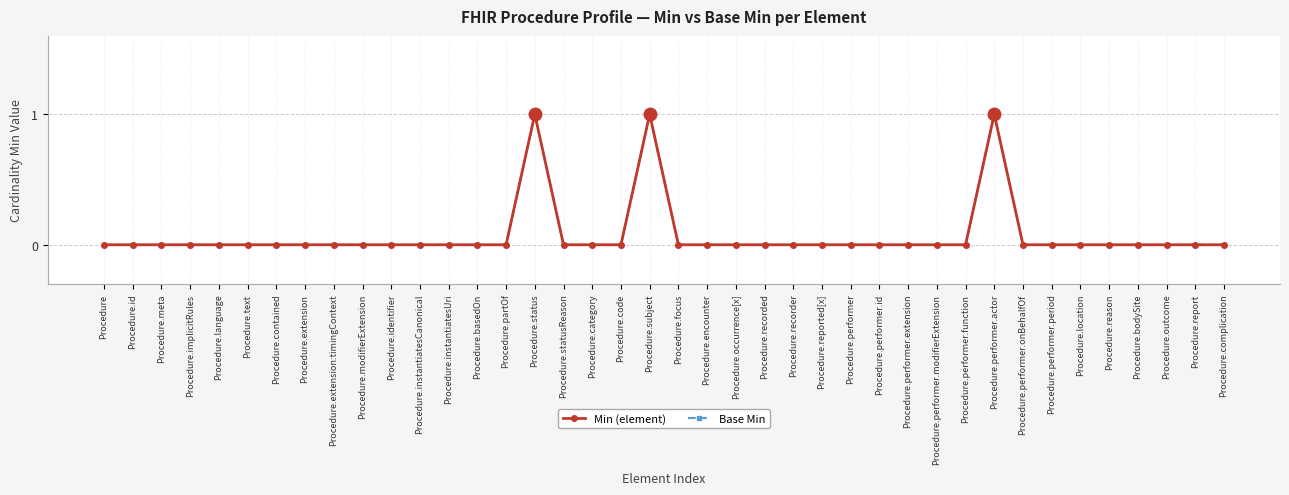

Reading left to right, what are all the values shown in this chart?

Min (element): Procedure=0	Procedure.id=0	Procedure.meta=0	Procedure.implicitRules=0	Procedure.language=0	Procedure.text=0	Procedure.contained=0	Procedure.extension=0	Procedure.extension:timingContext=0	Procedure.modifierExtension=0	Procedure.identifier=0	Procedure.instantiatesCanonical=0	Procedure.instantiatesUri=0	Procedure.basedOn=0	Procedure.partOf=0	Procedure.status=1	Procedure.statusReason=0	Procedure.category=0	Procedure.code=0	Procedure.subject=1	Procedure.focus=0	Procedure.encounter=0	Procedure.occurrence[x]=0	Procedure.recorded=0	Procedure.recorder=0	Procedure.reported[x]=0	Procedure.performer=0	Procedure.performer.id=0	Procedure.performer.extension=0	Procedure.performer.modifierExtension=0	Procedure.performer.function=0	Procedure.performer.actor=1	Procedure.performer.onBehalfOf=0	Procedure.performer.period=0	Procedure.location=0	Procedure.reason=0	Procedure.bodySite=0	Procedure.outcome=0	Procedure.report=0	Procedure.complication=0
Base Min: Procedure=0	Procedure.id=0	Procedure.meta=0	Procedure.implicitRules=0	Procedure.language=0	Procedure.text=0	Procedure.contained=0	Procedure.extension=0	Procedure.extension:timingContext=0	Procedure.modifierExtension=0	Procedure.identifier=0	Procedure.instantiatesCanonical=0	Procedure.instantiatesUri=0	Procedure.basedOn=0	Procedure.partOf=0	Procedure.status=1	Procedure.statusReason=0	Procedure.category=0	Procedure.code=0	Procedure.subject=1	Procedure.focus=0	Procedure.encounter=0	Procedure.occurrence[x]=0	Procedure.recorded=0	Procedure.recorder=0	Procedure.reported[x]=0	Procedure.performer=0	Procedure.performer.id=0	Procedure.performer.extension=0	Procedure.performer.modifierExtension=0	Procedure.performer.function=0	Procedure.performer.actor=1	Procedure.performer.onBehalfOf=0	Procedure.performer.period=0	Procedure.location=0	Procedure.reason=0	Procedure.bodySite=0	Procedure.outcome=0	Procedure.report=0	Procedure.complication=0